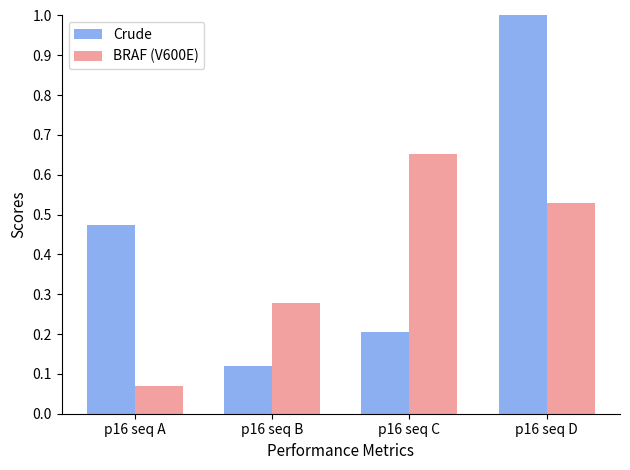

At p16 seq C, list the series in order from smallest to largest.

Crude, BRAF (V600E)